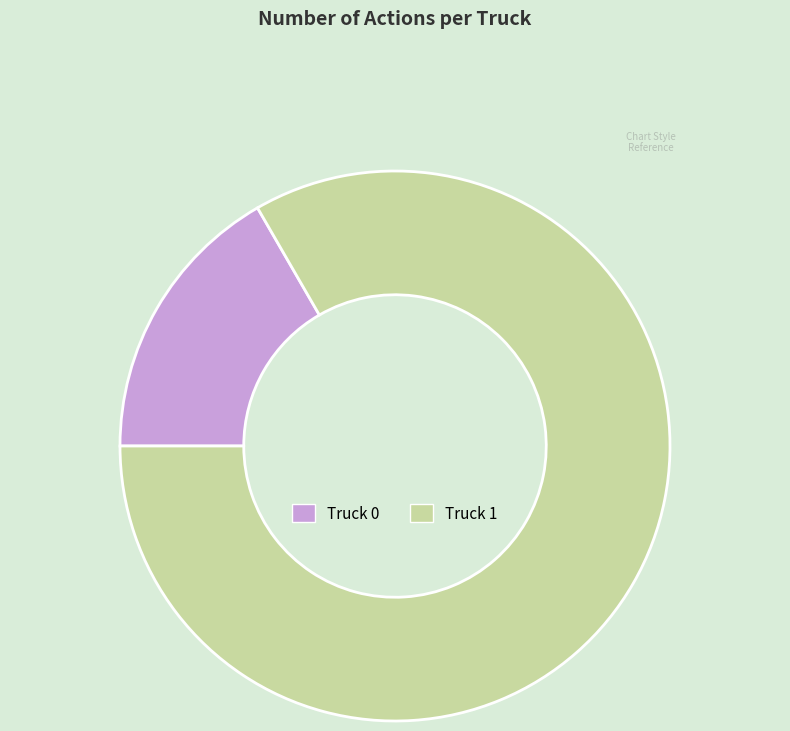

How many slices are in this pie chart?

2